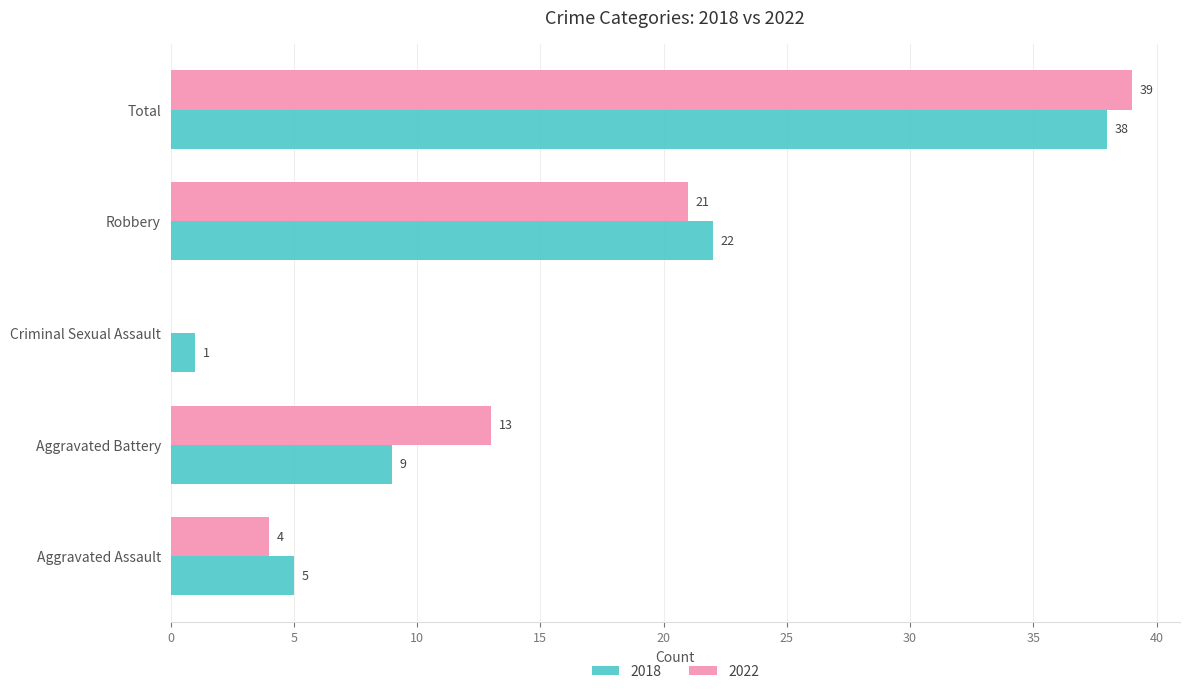

Between Aggravated Battery and Total, which series saw the biggest shift?

2018